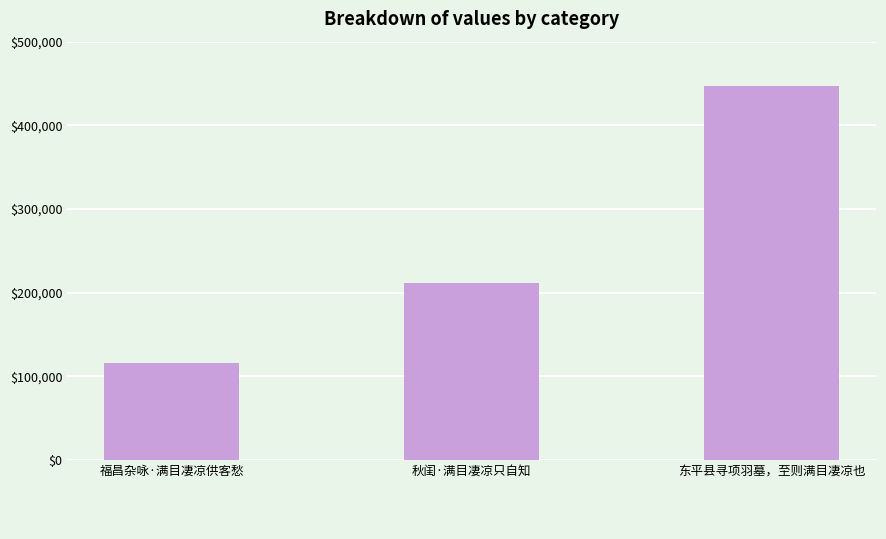

What is the value of the 2nd bar from the left?

211585